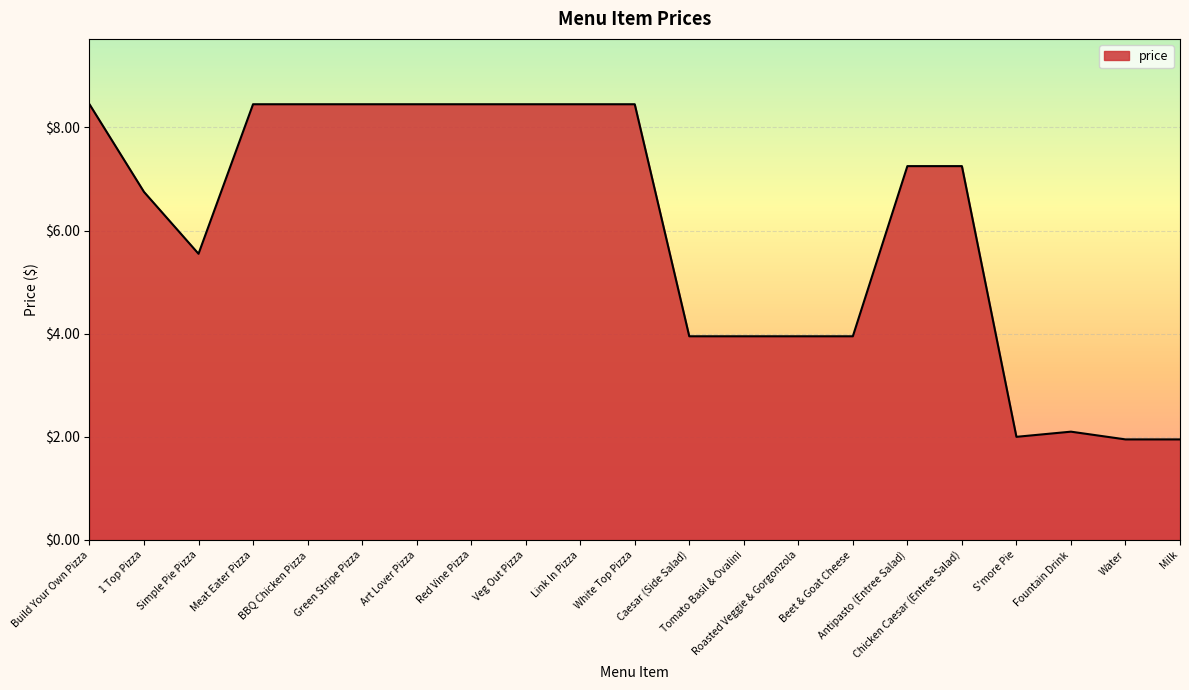

At which category does the data reach its first local valley?

Simple Pie Pizza